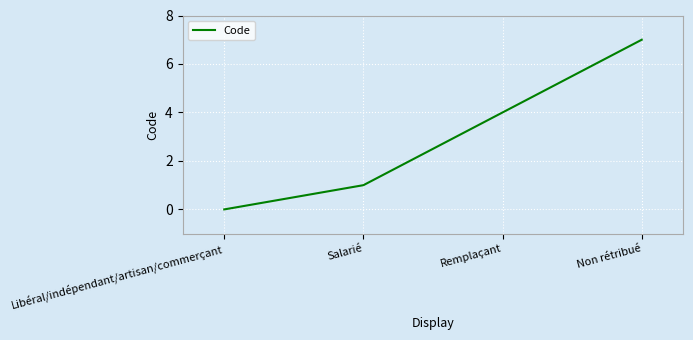

At which label is the value closest to 3?

Remplaçant